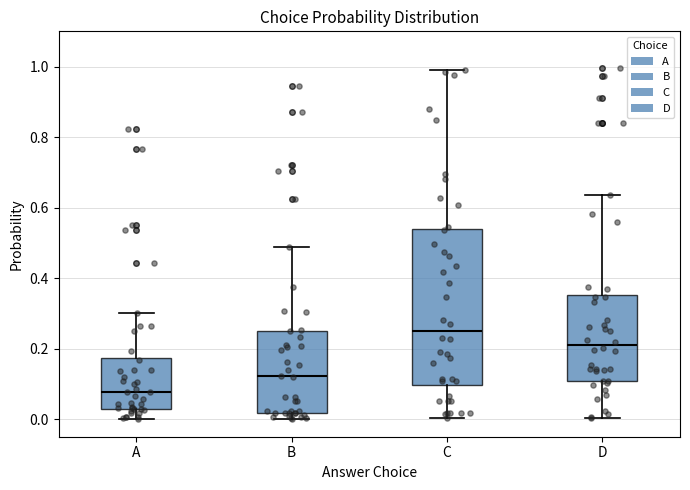

Which box's median line is the highest?

C